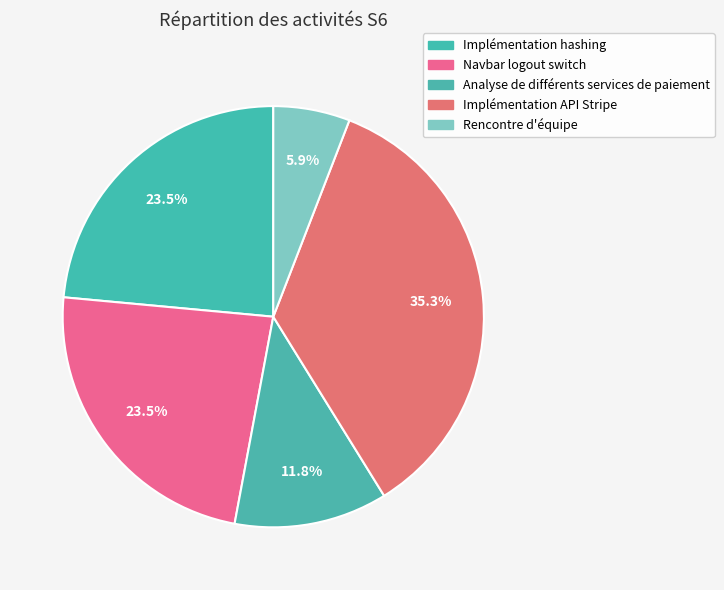

How many slices are in this pie chart?

5